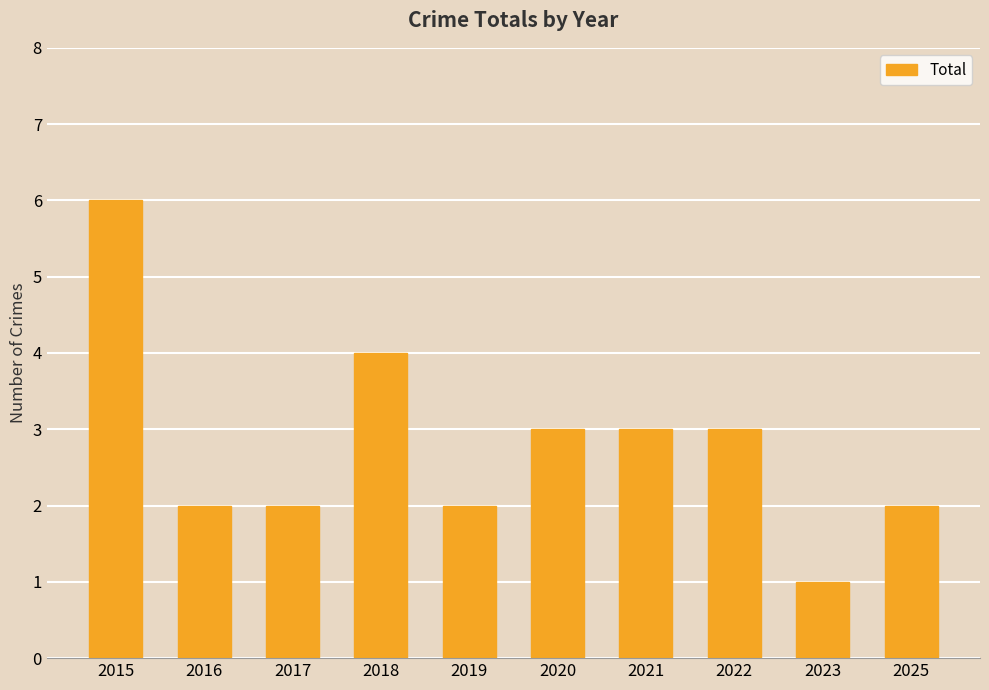

Read the value at 2021.

3